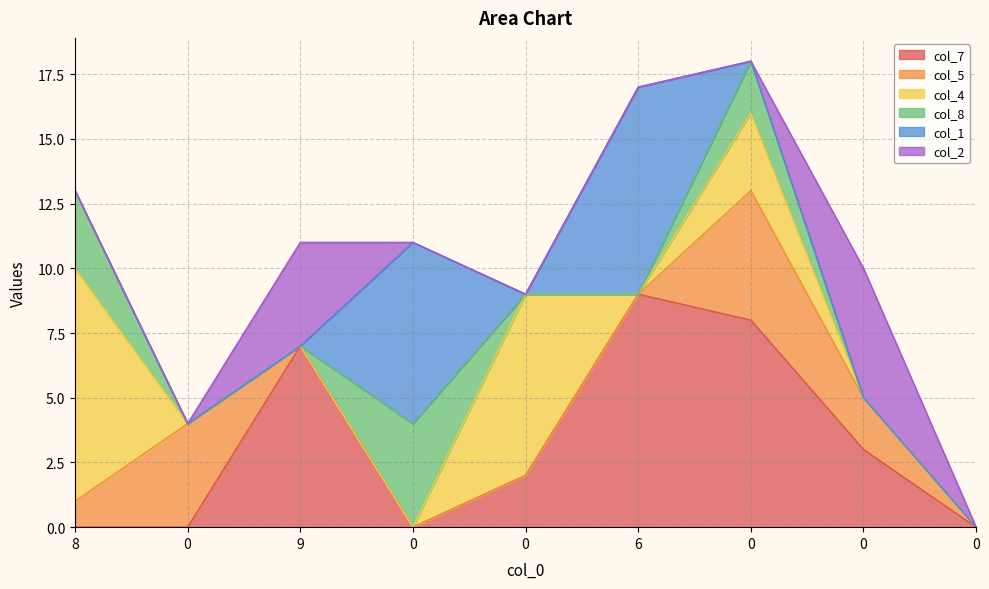

How many intersections are there between col_2 and col_1?

1